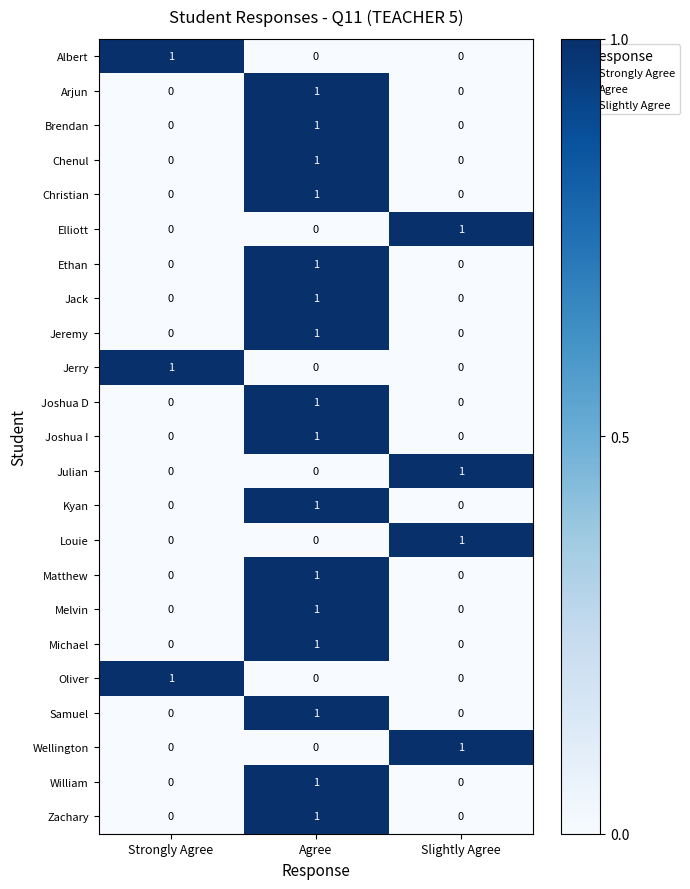

The value of Oliver at Agree is 0. True or false?

True